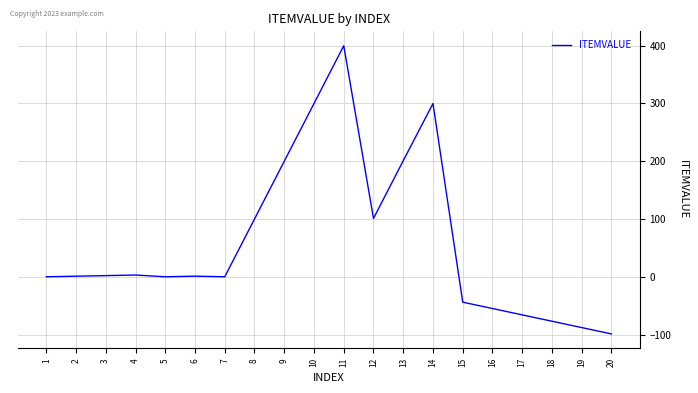

The value at 9 is 312. True or false?

False